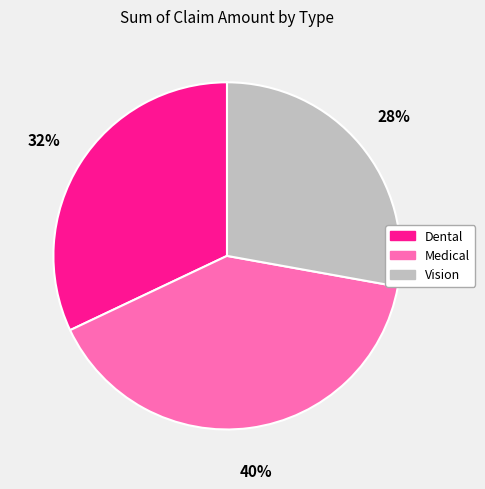

Count the number of slices in the pie.

3